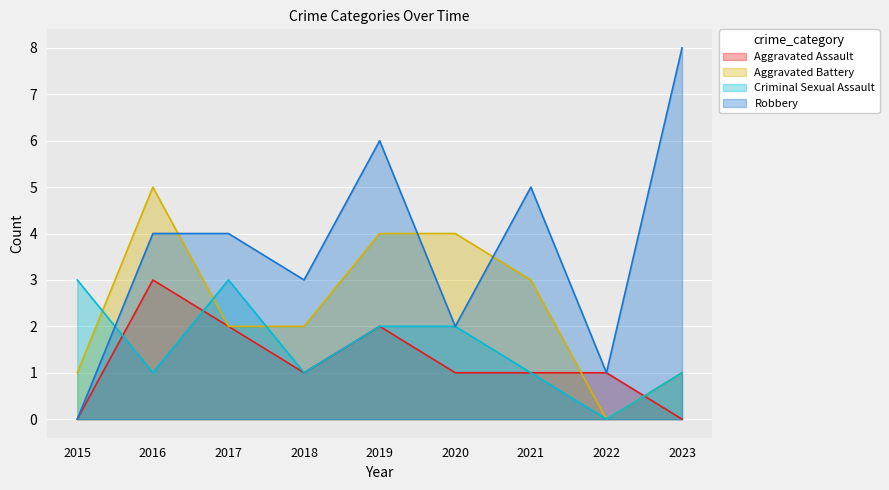

Count the Aggravated Battery values in the range 1 to 4.

7